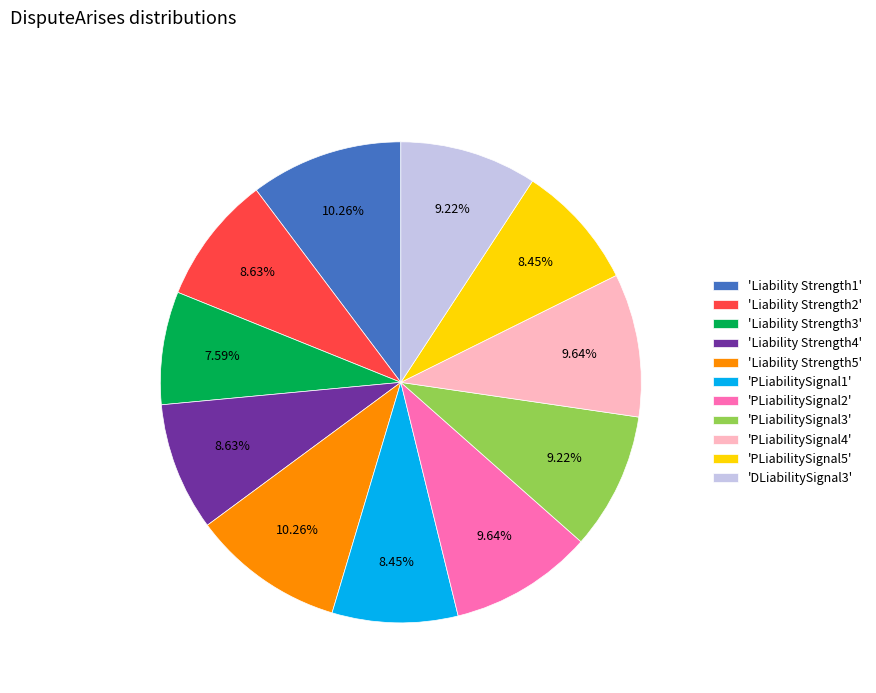

Between 'PLiabilitySignal3' and 'Liability Strength5', which is larger?

'Liability Strength5'